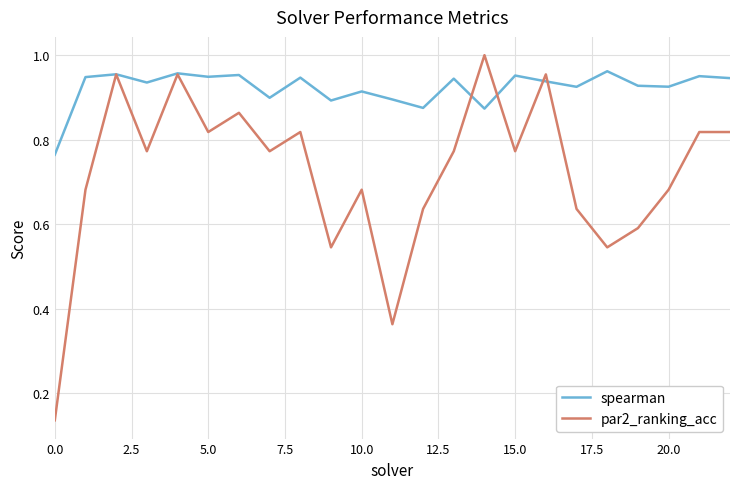

What are all the series names shown in the legend?

spearman, par2_ranking_acc